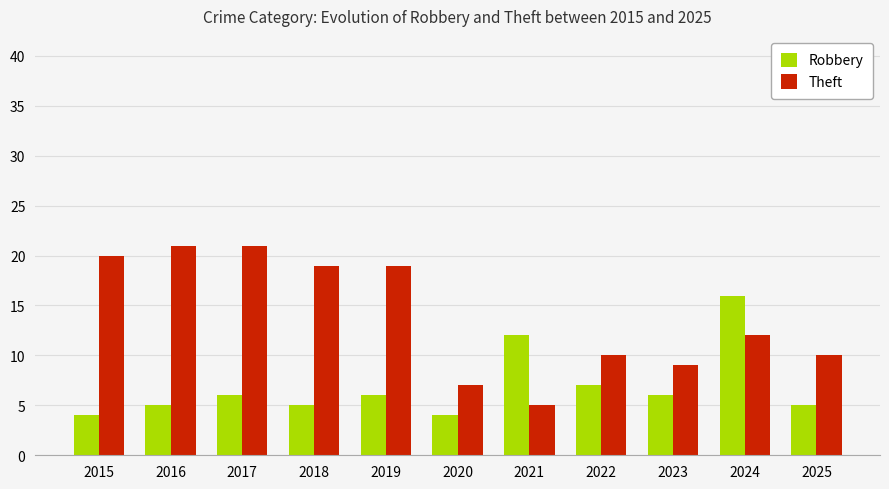

Between 2018 and 2021, which series saw the biggest shift?

Theft